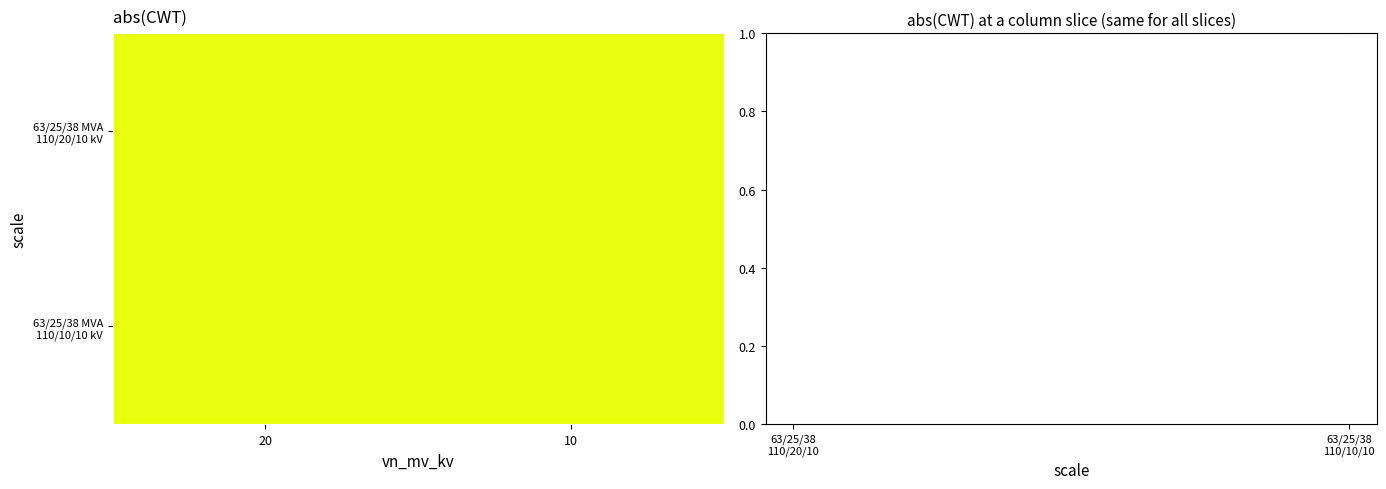

What is the average value of the 63/25/38 MVA 110/10/10 kV series?

63